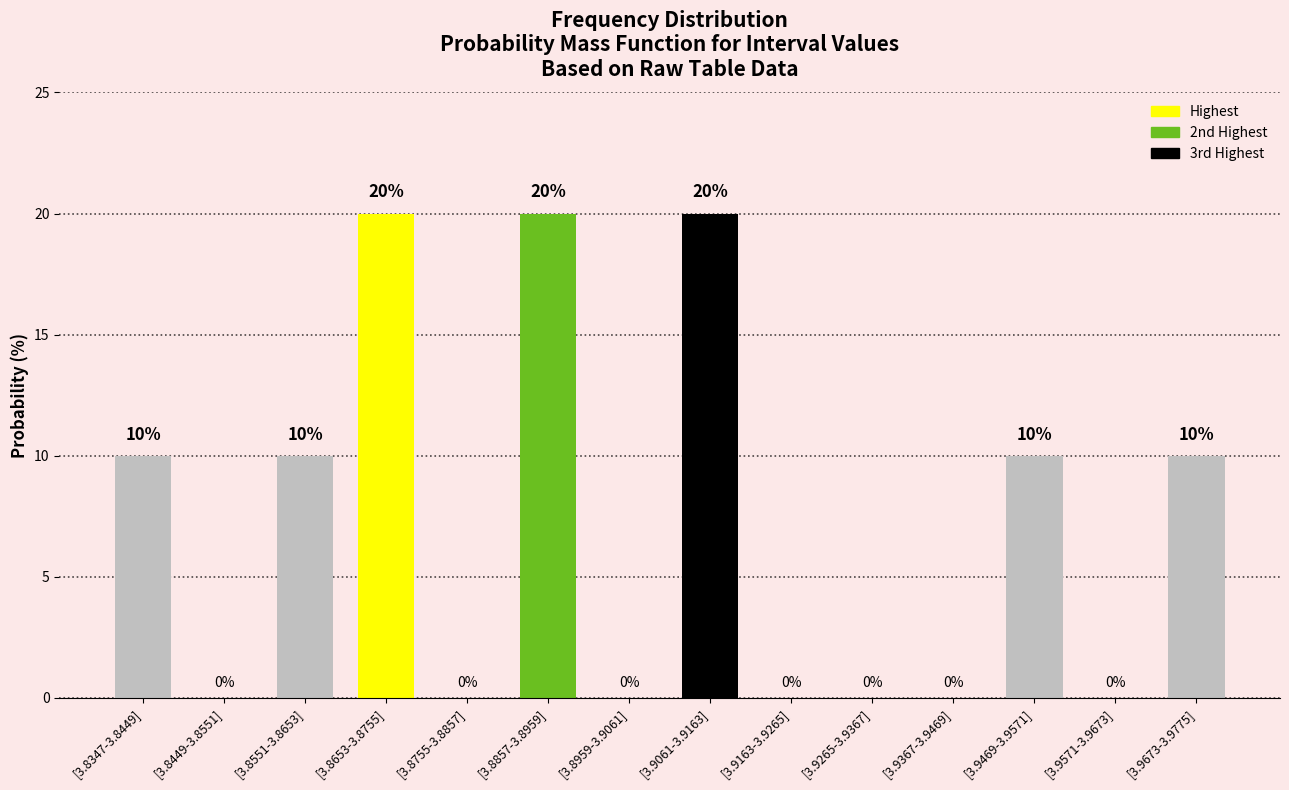

The chart shows a value of 10 at [3.9673-3.9775]. True or false?

True